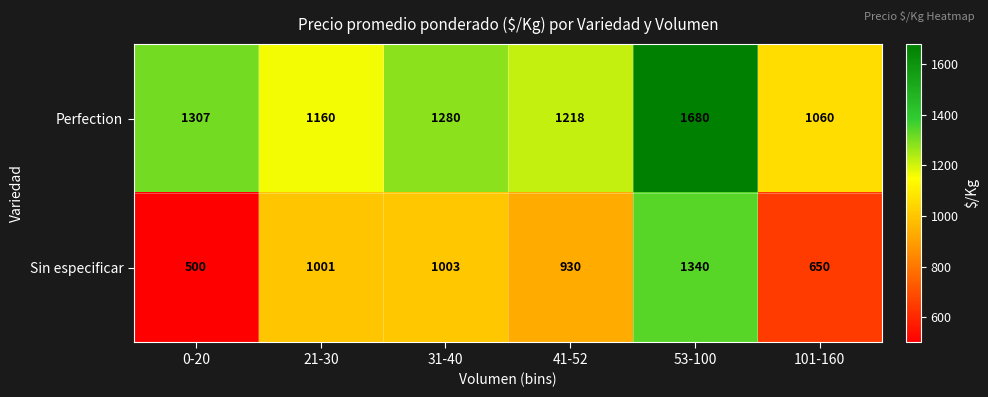

What is the average value of the Perfection series?

1284